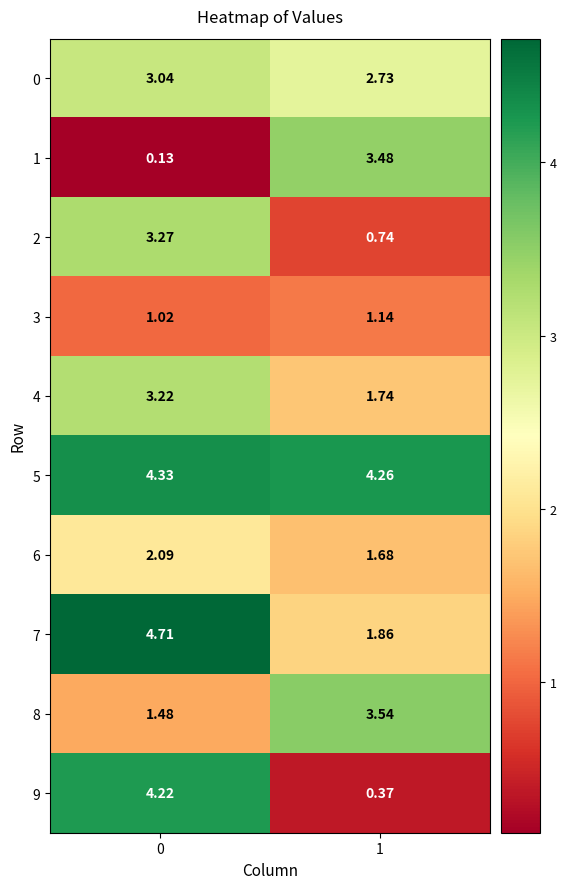

Is the value of 6 at 1 greater than the value of 5 at 1?

No